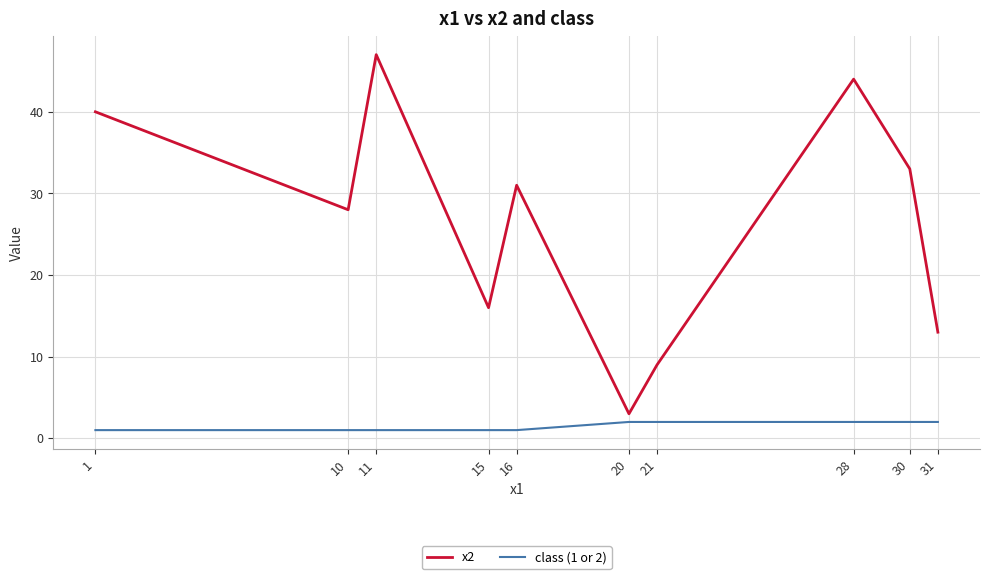

The class (1 or 2) series shows 2 at 30. True or false?

True